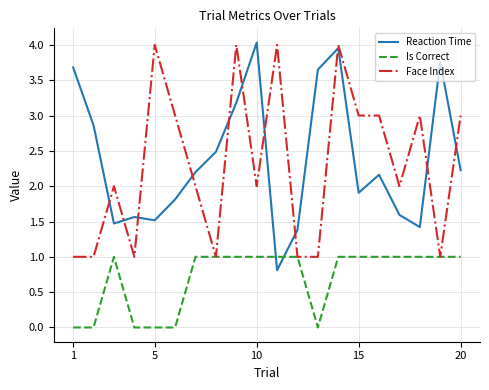

True or false: Reaction Time and Face Index intersect in this chart.

True